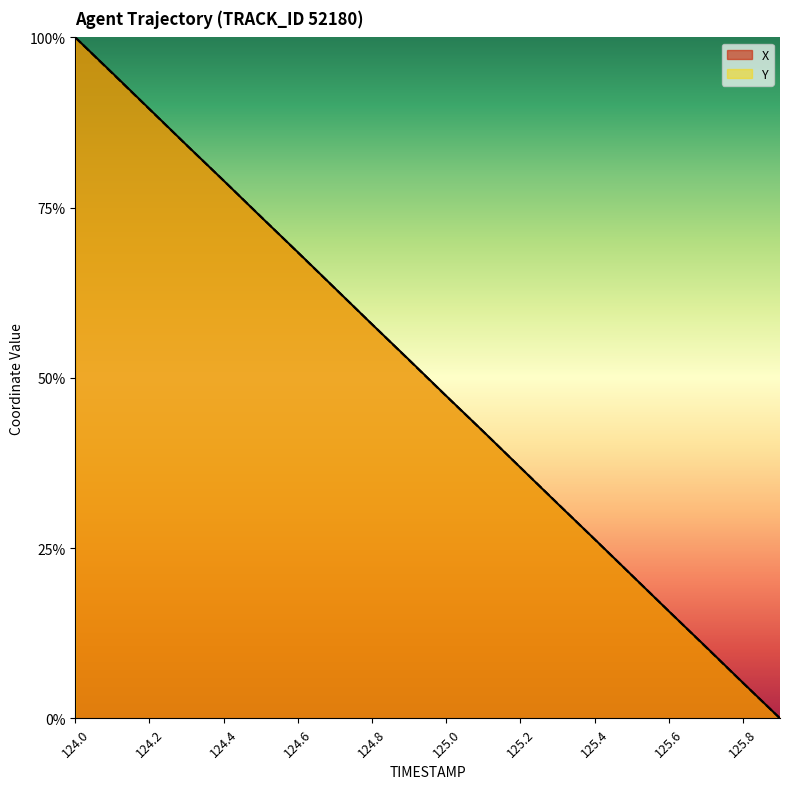

How many values in Y are above zero?

19